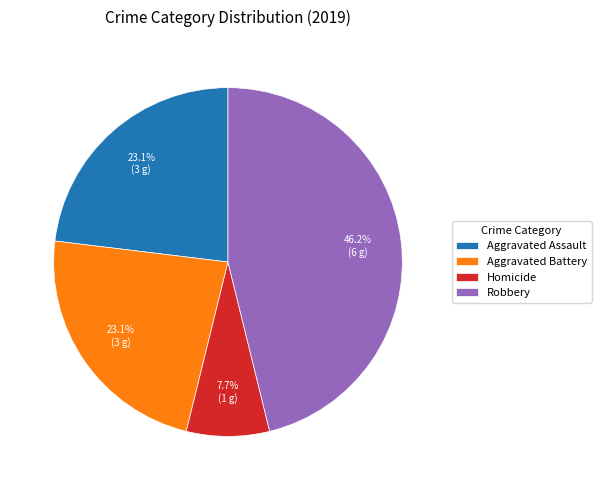

What percentage do Aggravated Assault and Aggravated Battery together represent?

46.2%